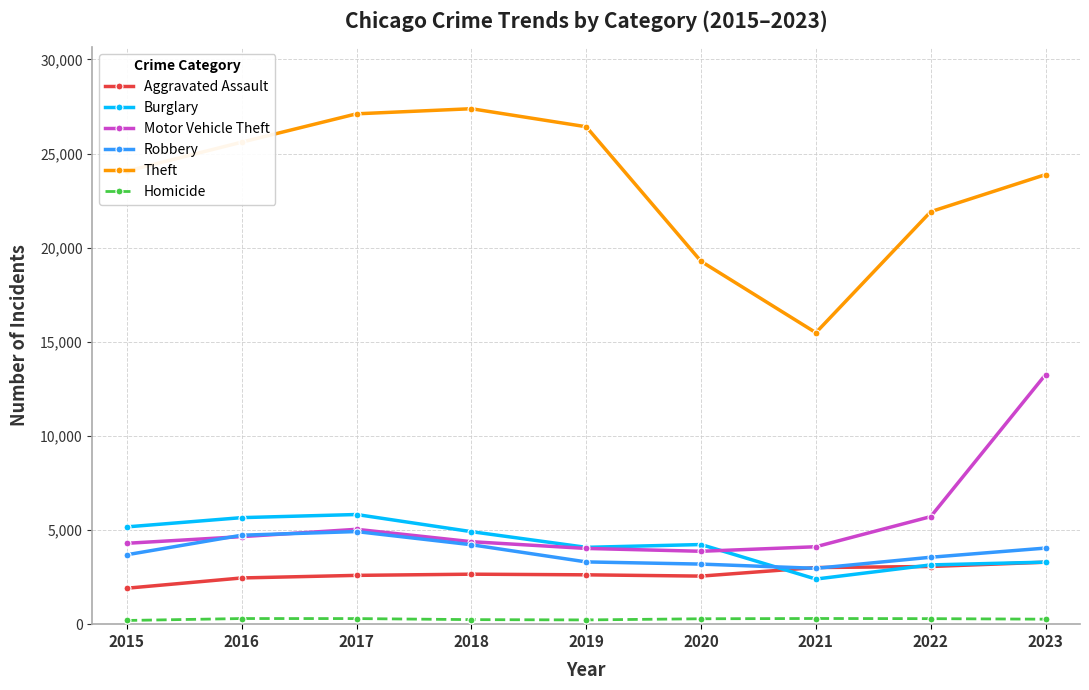

At how many categories does at least one series exceed 20867?

7